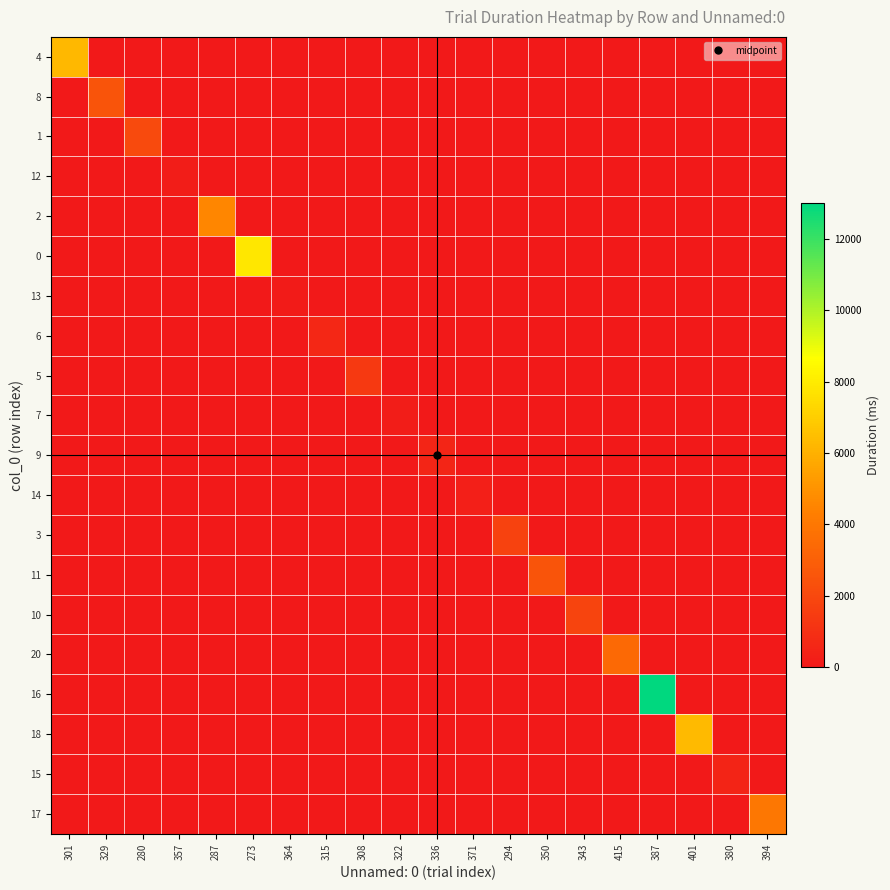

Which has a higher value, 415 or 343?

415